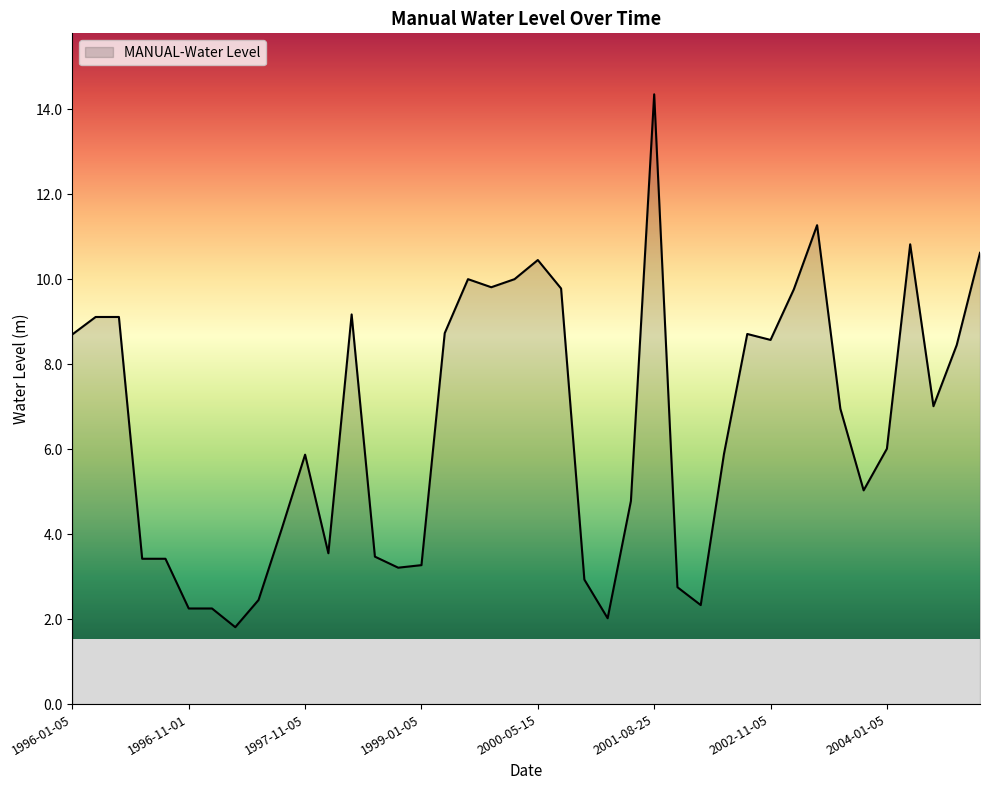

What is the maximum value shown in the chart?

14.4